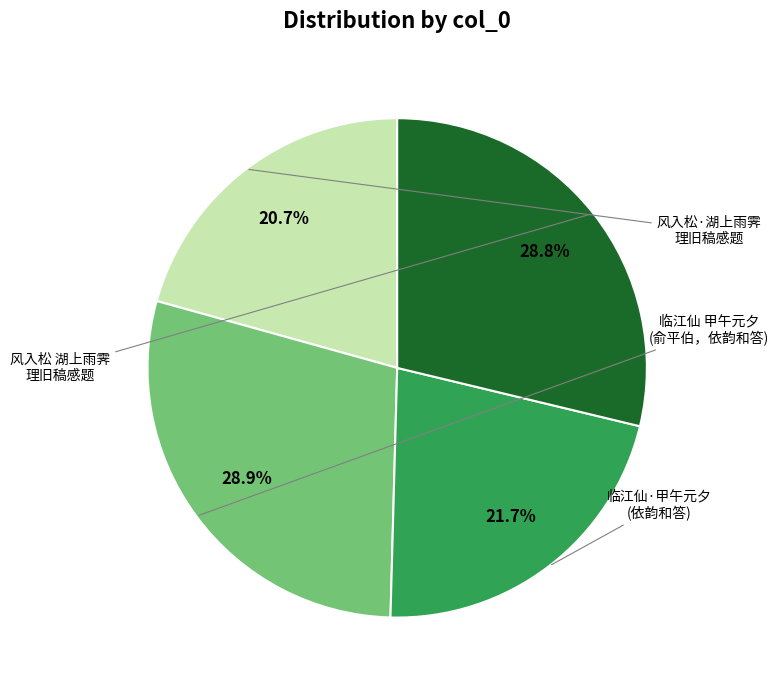

Is there a majority slice in this chart?

No